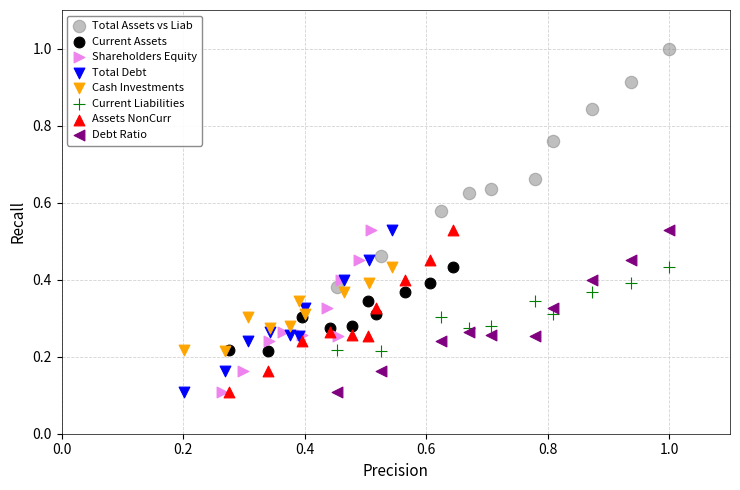

Which series has the largest Y range (max minus min)?

Total Assets vs Liab